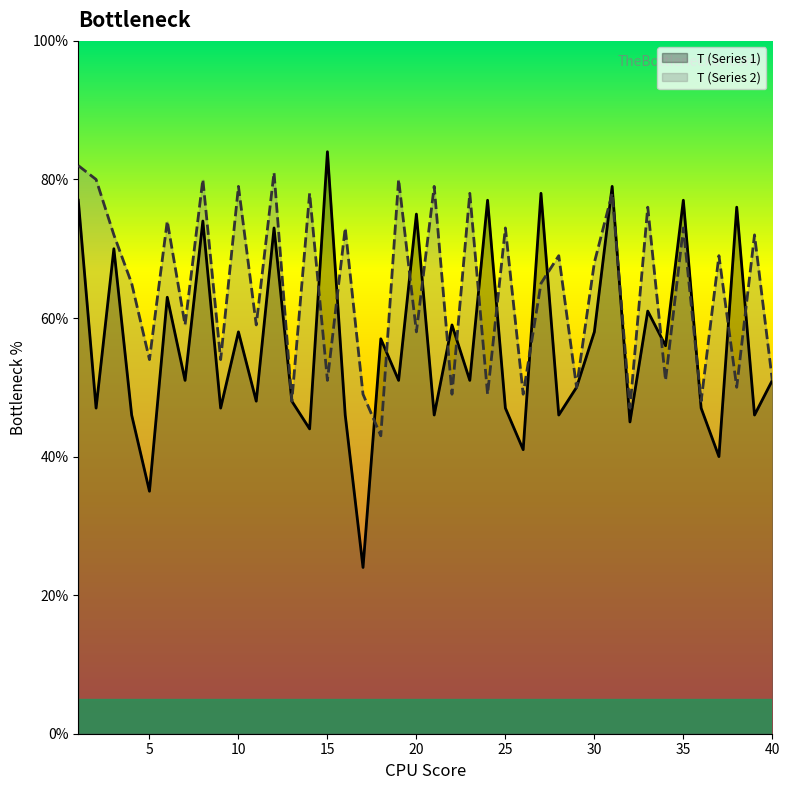

Rank the categories by T (Series 1) value from lowest to highest.

17, 5, 37, 26, 14, 32, 4, 16, 21, 28, 39, 2, 9, 25, 36, 11, 13, 29, 7, 19, 23, 40, 34, 18, 10, 30, 22, 33, 6, 3, 12, 8, 20, 38, 1, 24, 35, 27, 31, 15